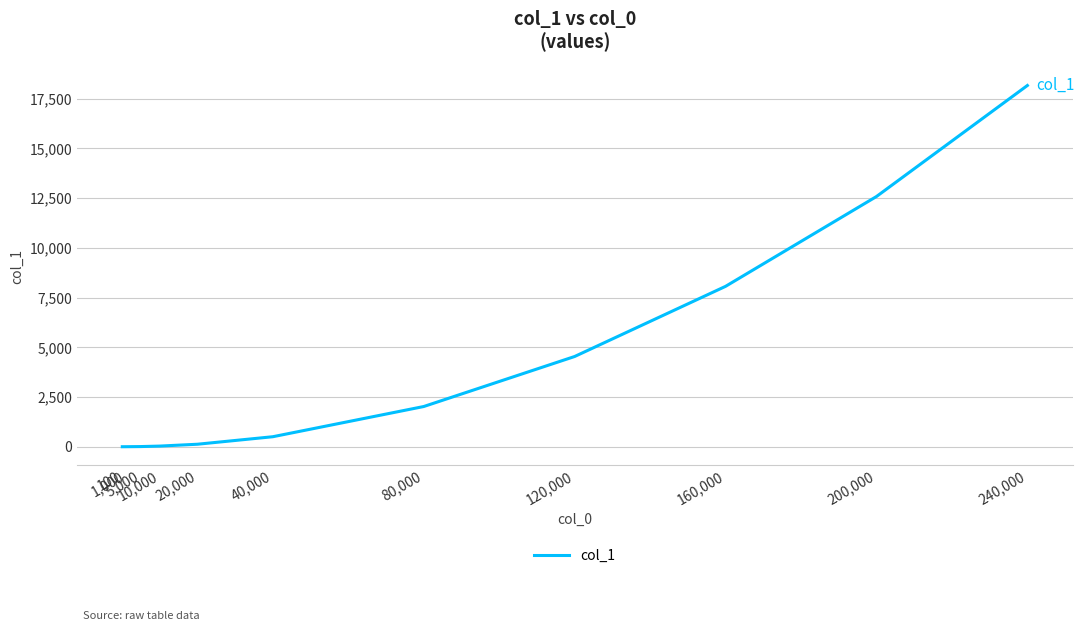

Between 40,000 and 80,000, which is larger?

80,000